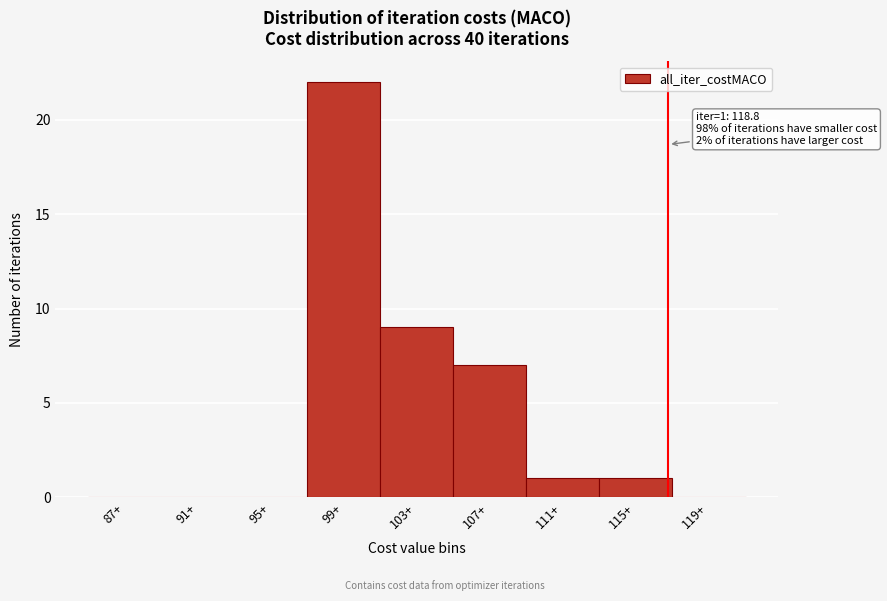

Reading right to left, list all the values displayed in this chart.

119+=0	115+=1	111+=1	107+=7	103+=9	99+=22	95+=0	91+=0	87+=0